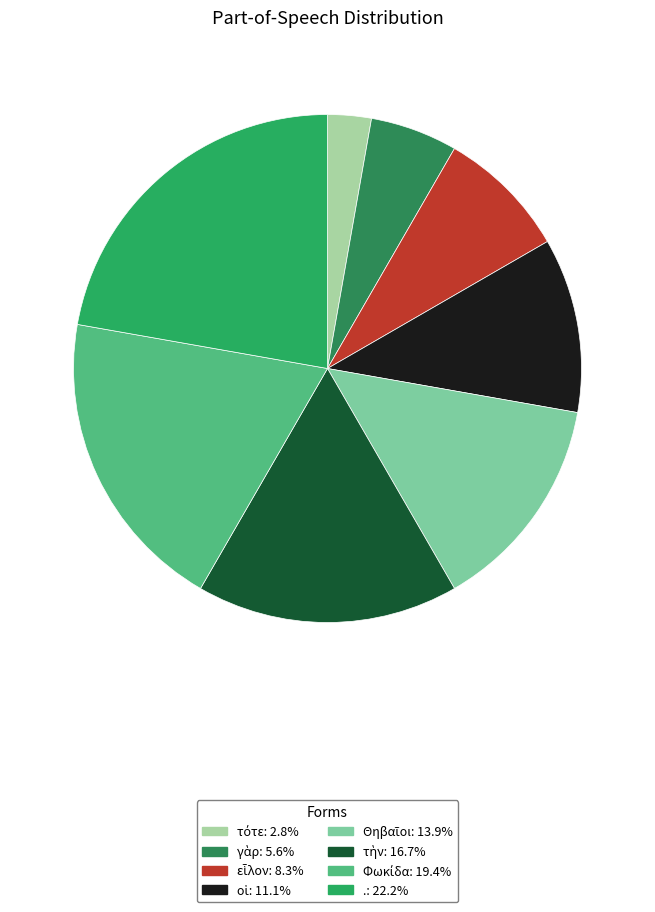

What percentage is the εἷλον slice, to the nearest percent?

8%